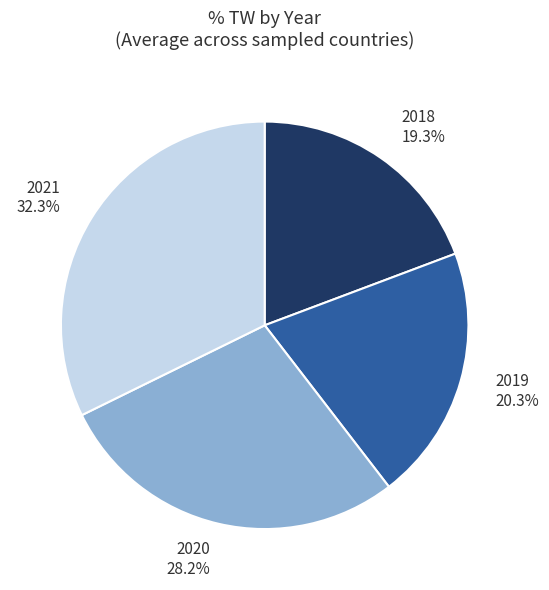

What is the ratio of the value at 2018 to the value at 2021?

0.6